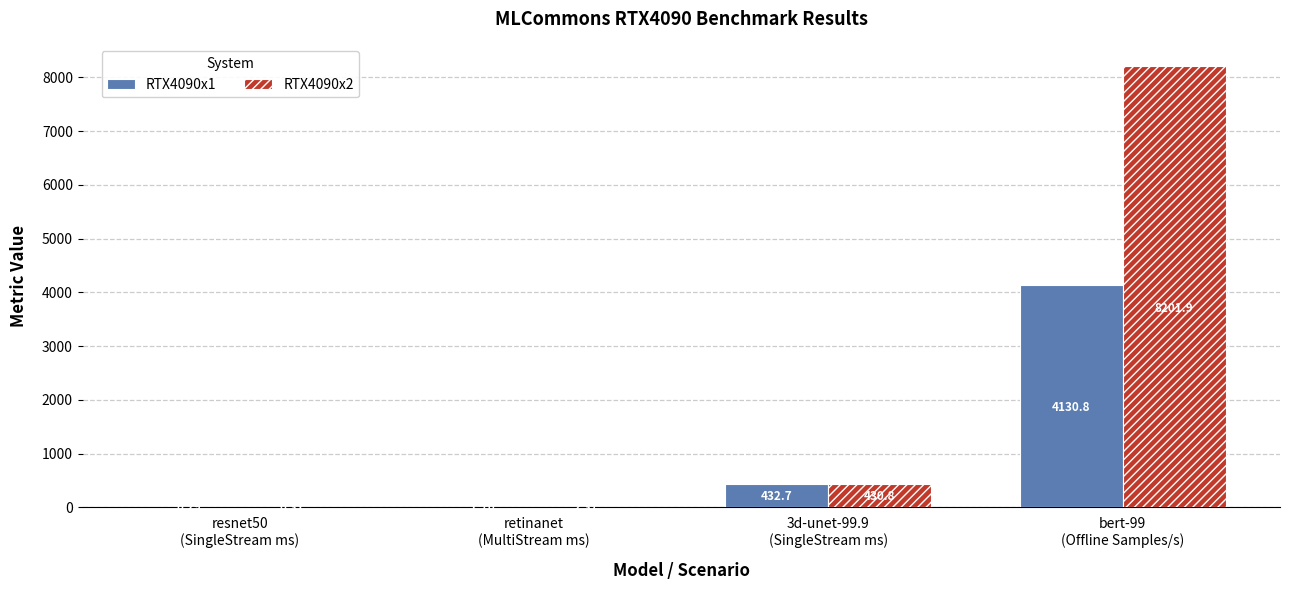

At which category is the sum across all series the highest?

bert-99
(Offline Samples/s)